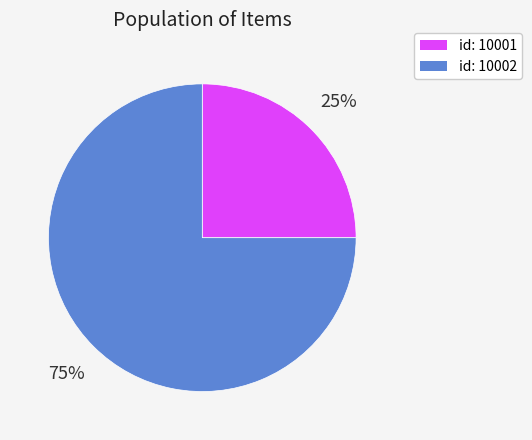

To the nearest percent, what is the difference between the largest and smallest slice percentages?

50%